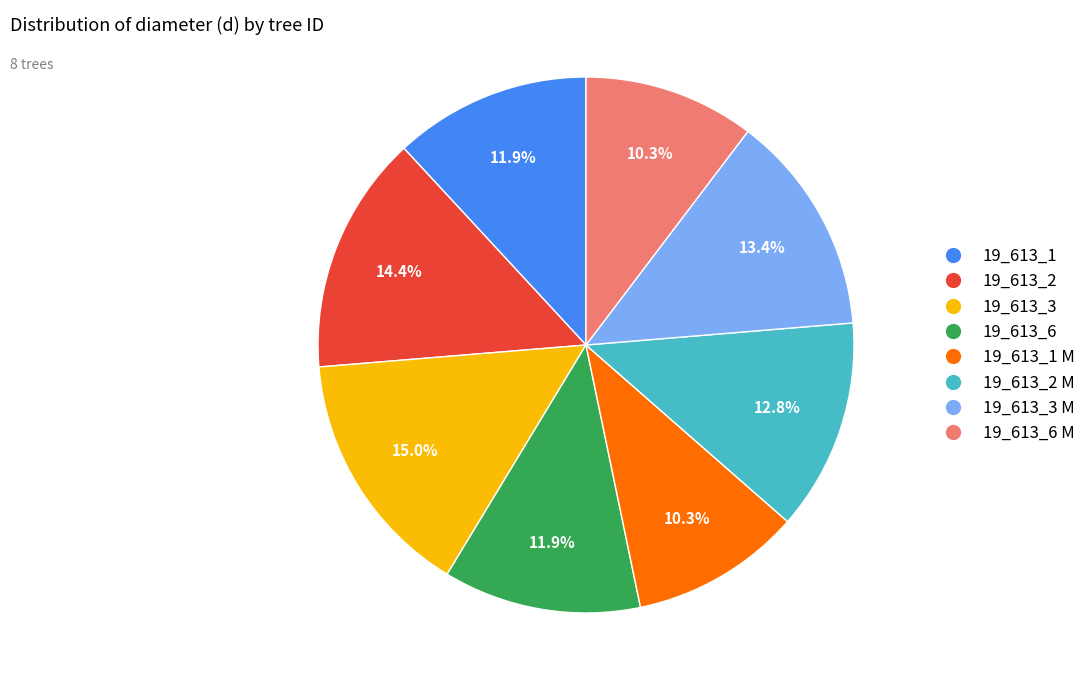

What is the ratio of the value at 19_613_6 M to the value at 19_613_1?

0.9